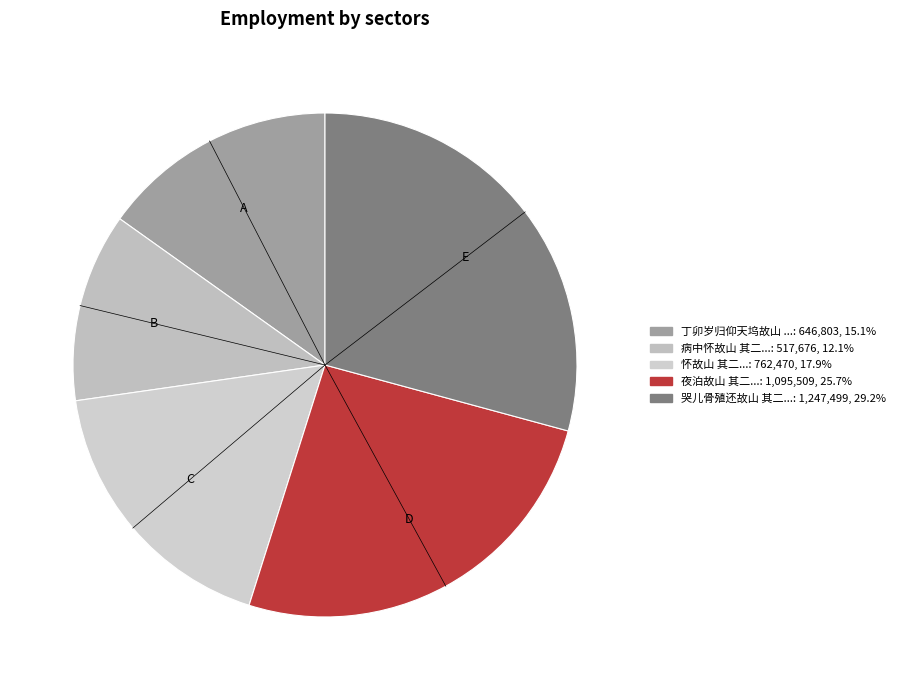

Count the number of slices in the pie.

5